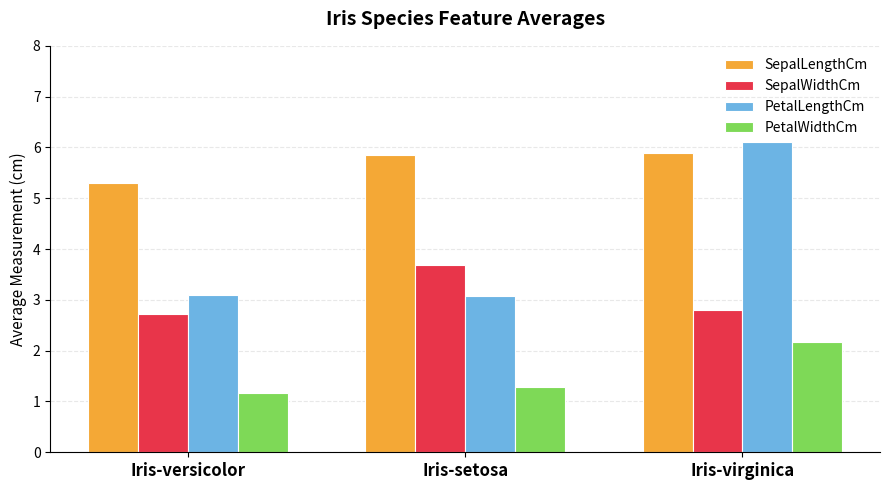

Rank the series by their average value, from lowest to highest.

PetalWidthCm, SepalWidthCm, PetalLengthCm, SepalLengthCm